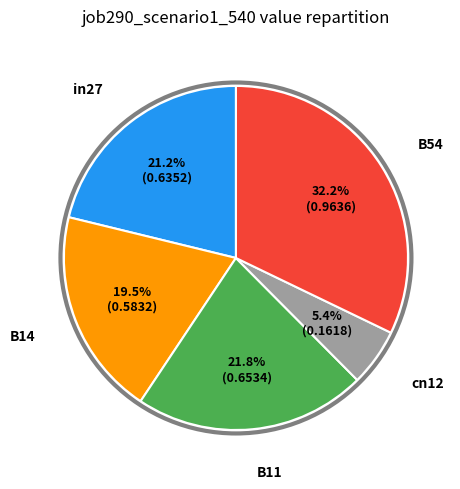

Which slice is the smallest?

cn12